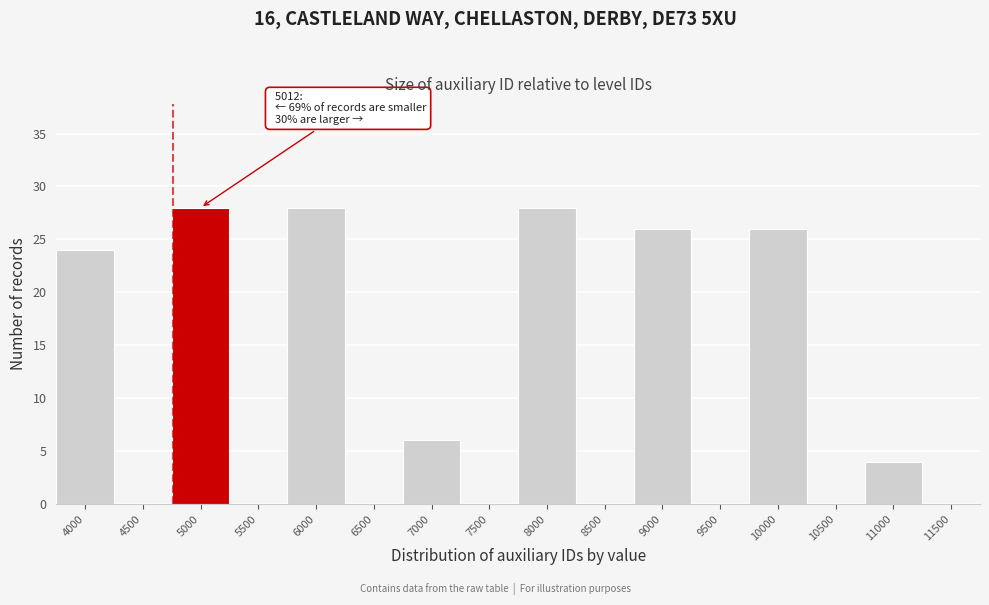

Reading right to left, extract all data points from this chart.

11500=0	11000=4	10500=0	10000=26	9500=0	9000=26	8500=0	8000=28	7500=0	7000=6	6500=0	6000=28	5500=0	5000=28	4500=0	4000=24